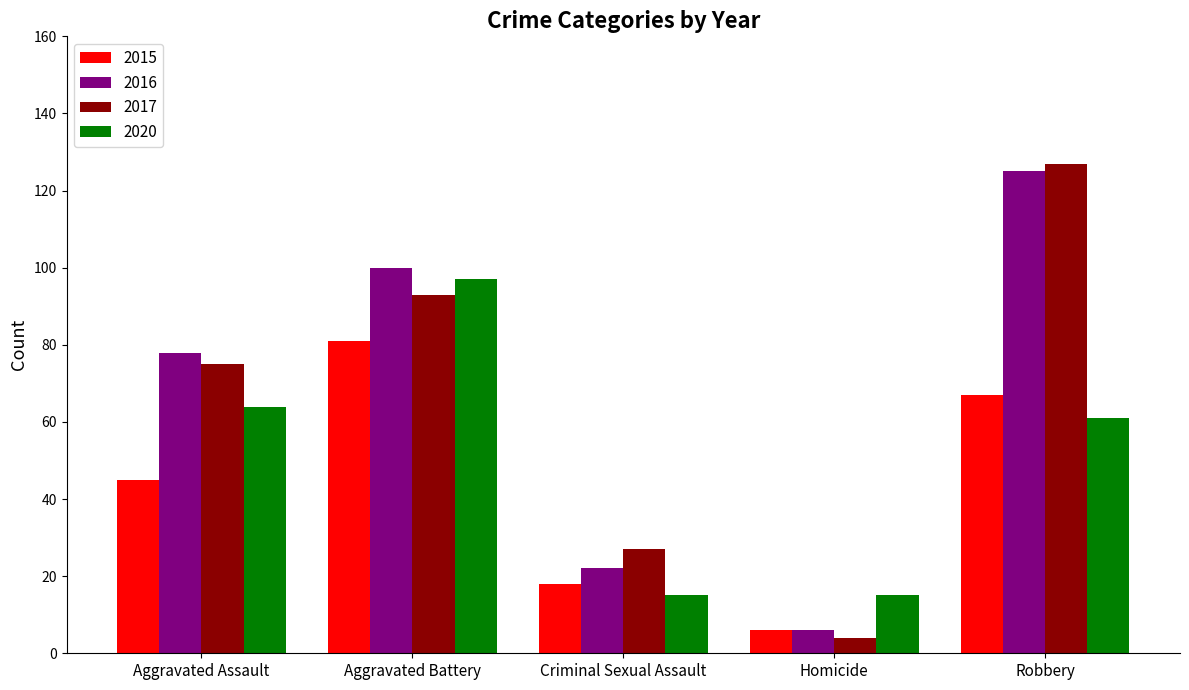

The 2016 series shows 29 at Aggravated Battery. True or false?

False